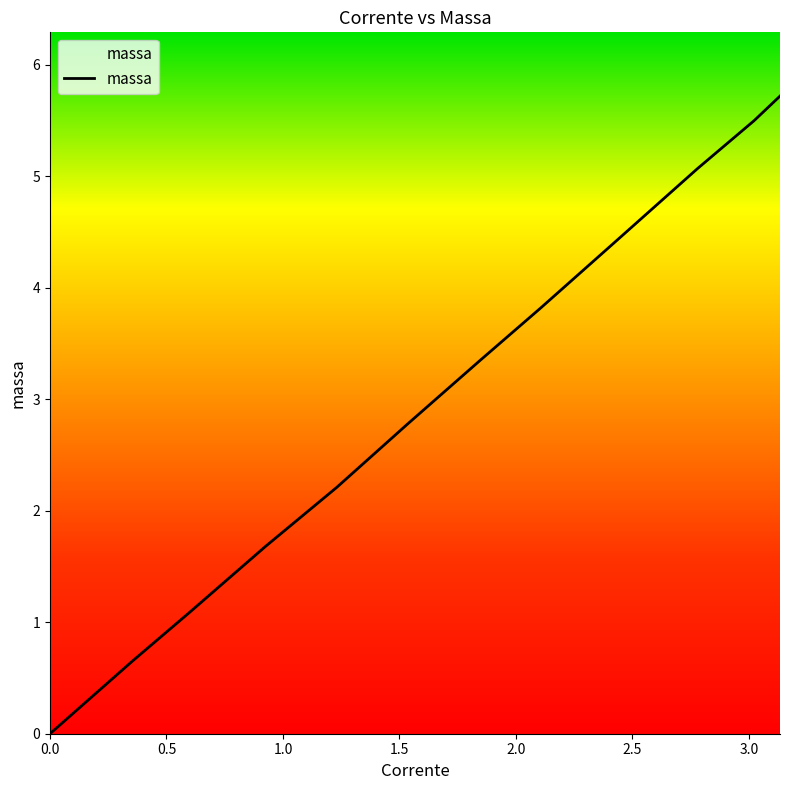

What is the difference between the maximum and minimum values?

5.7